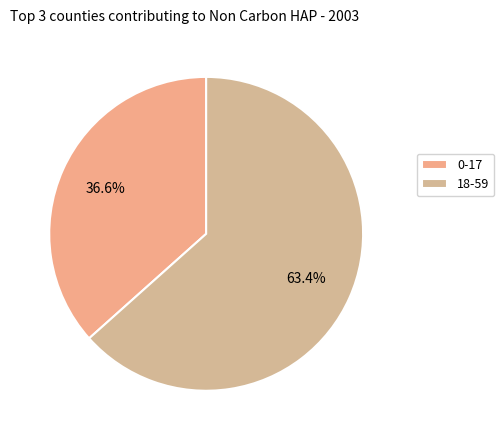

What is the majority slice?

18-59